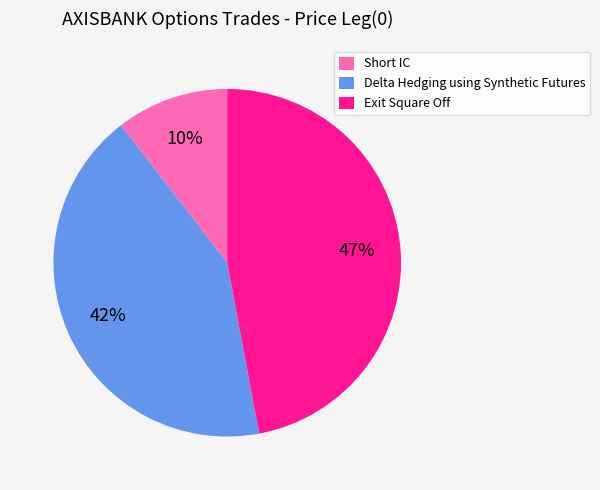

Is there any slice that represents more than half of the pie?

No